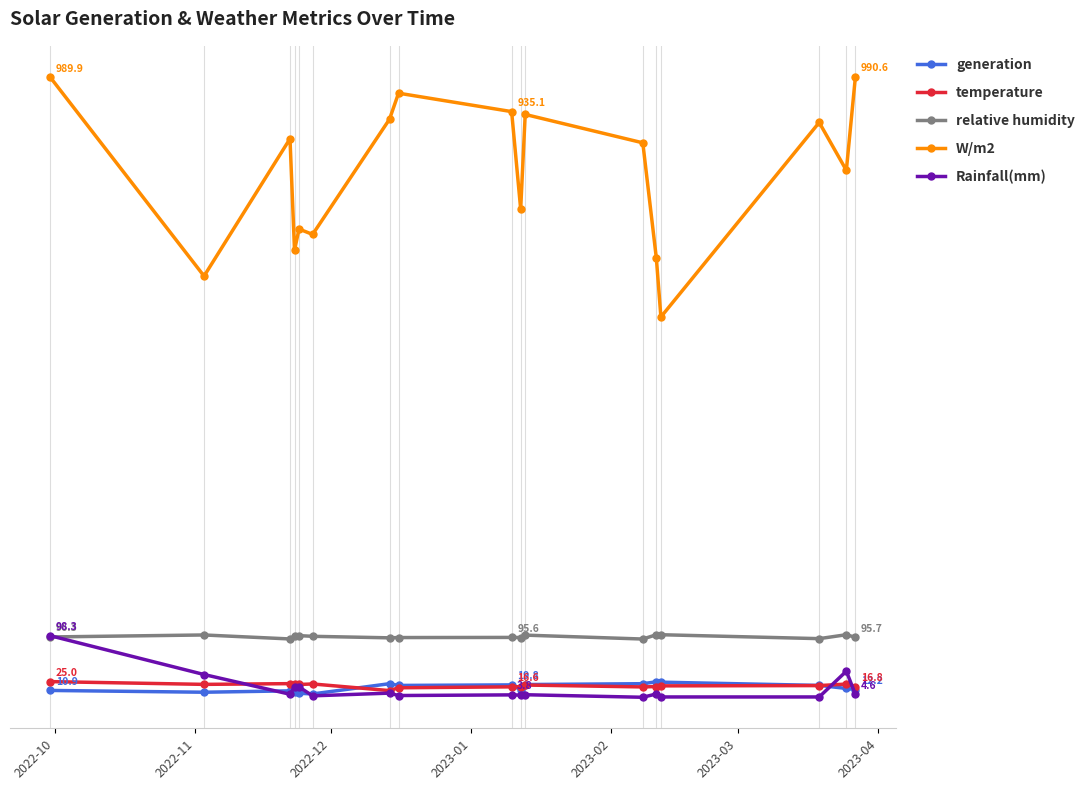

What are all the series names shown in the legend?

generation, temperature, relative humidity, W/m2, Rainfall(mm)